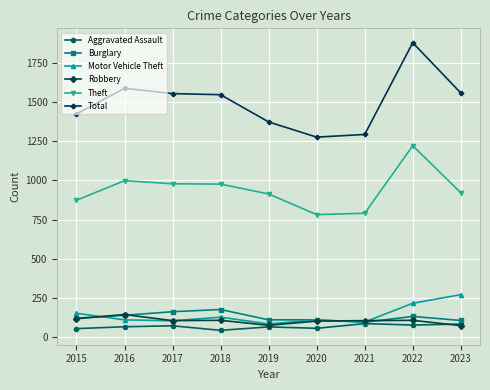

What is the minimum value for Robbery?

73